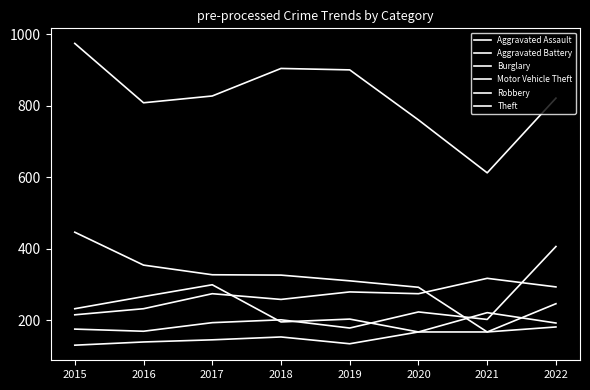

How many lines are shown in the chart?

6